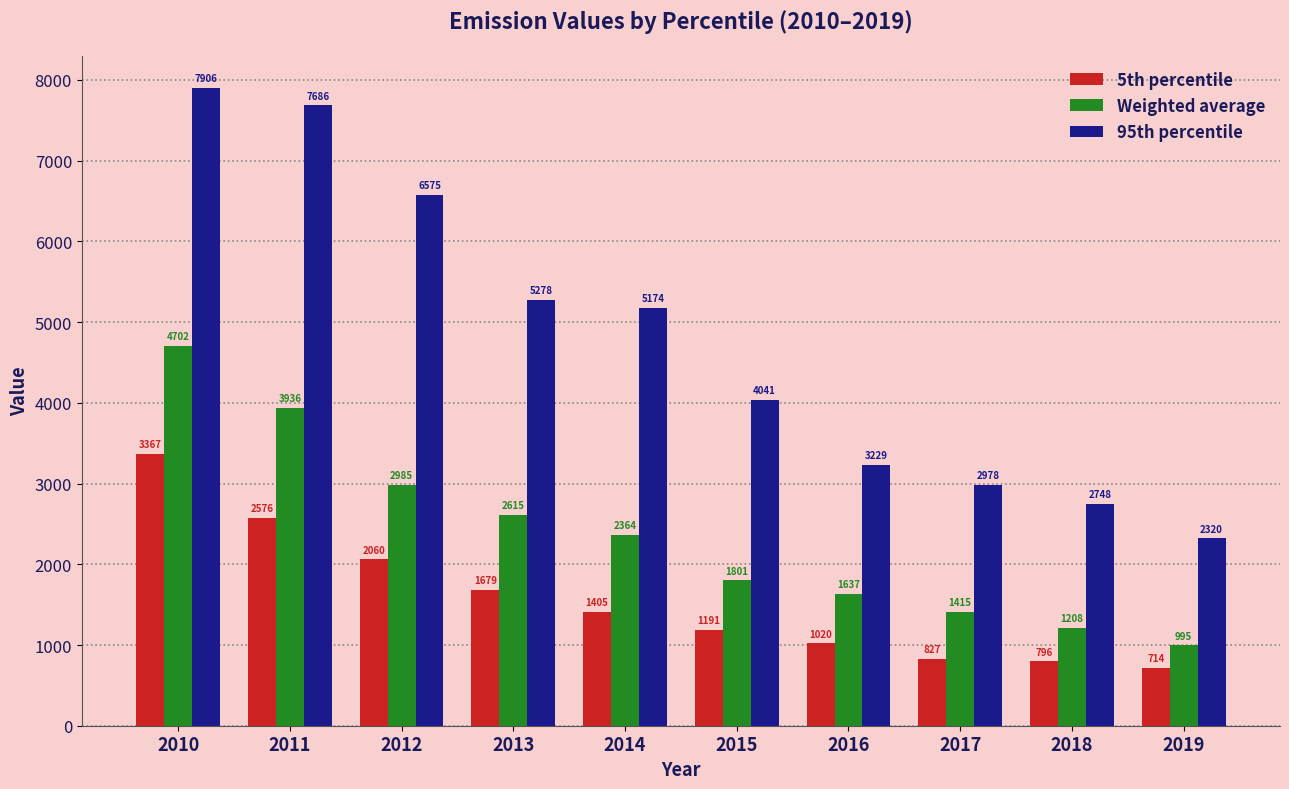

What is the lowest value of the Weighted average series?

994.7